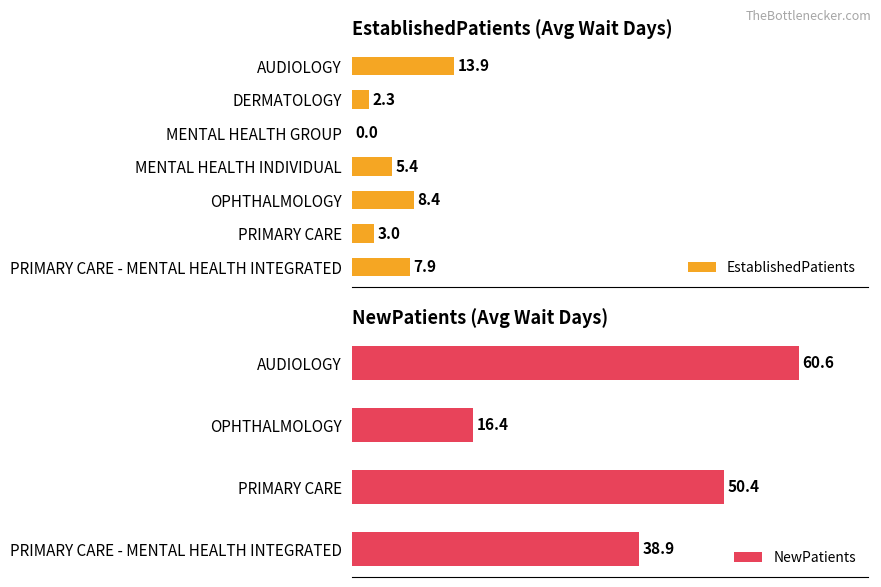

What is the difference between the maximum and second lowest values?

11.6